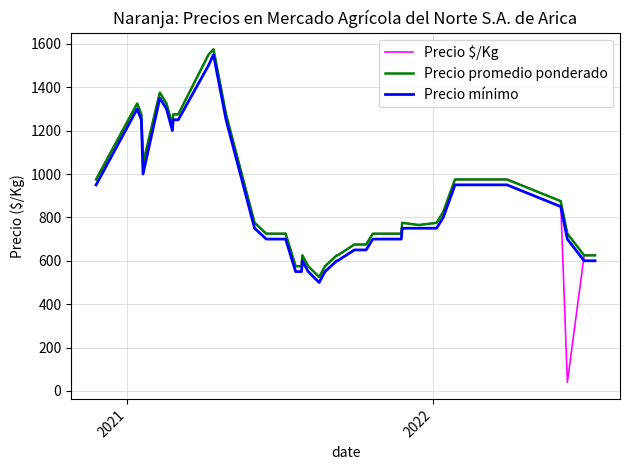

Which series has the largest range (max minus min)?

Precio $/Kg